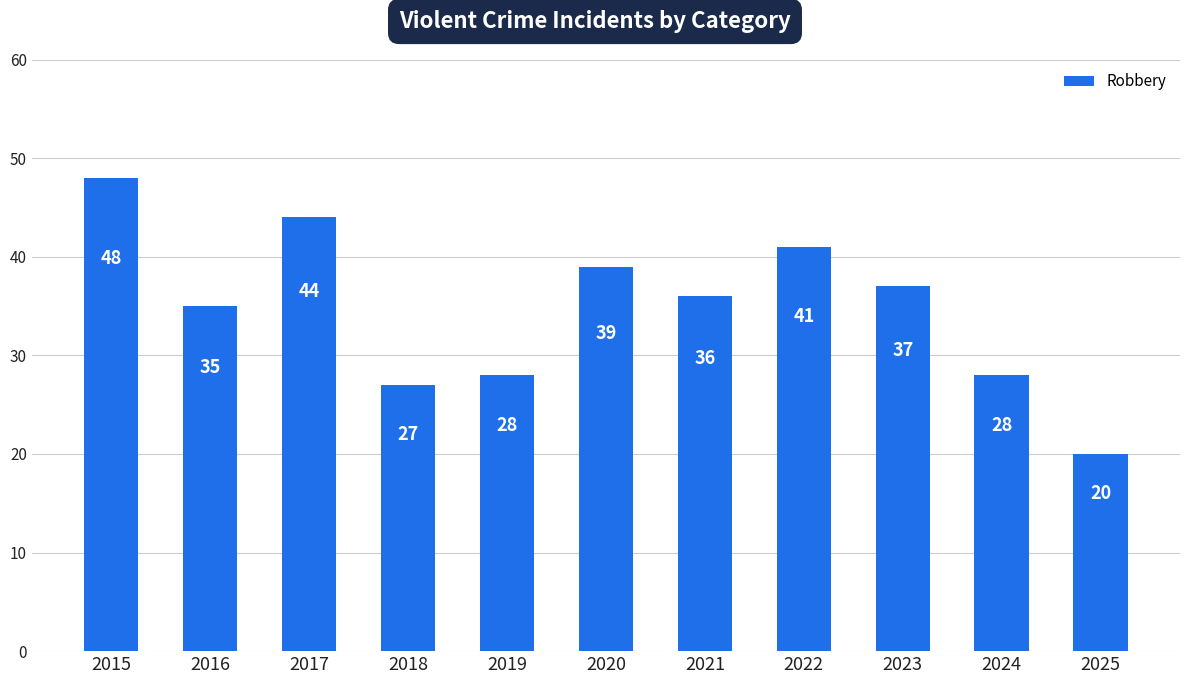

Reading right to left, transcribe all the data shown in this chart.

20	28	37	41	36	39	28	27	44	35	48